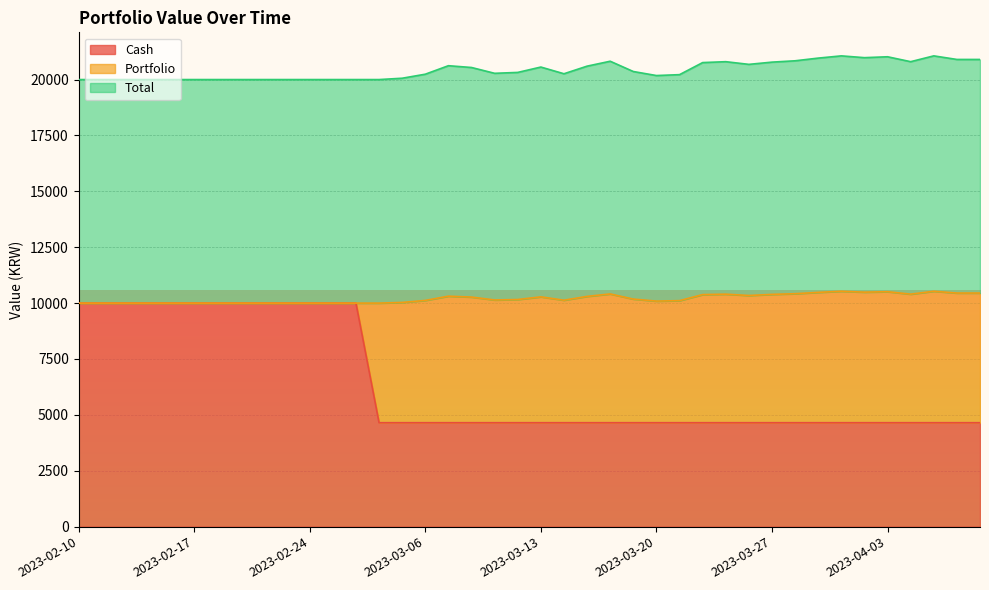

Does the chart display data point markers on the line(s)?

No